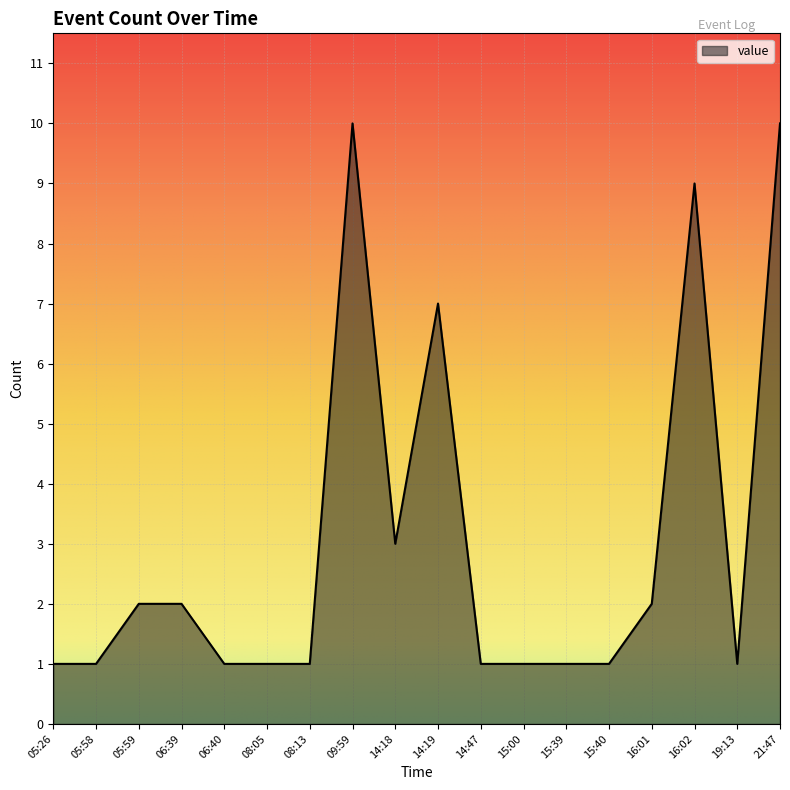

Count the values in the range 1 to 3.

14